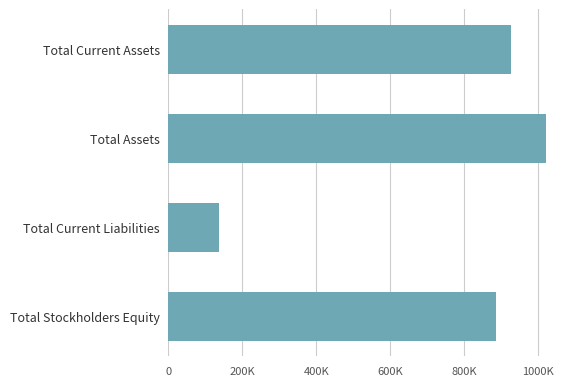

How many bars are there in total?

4